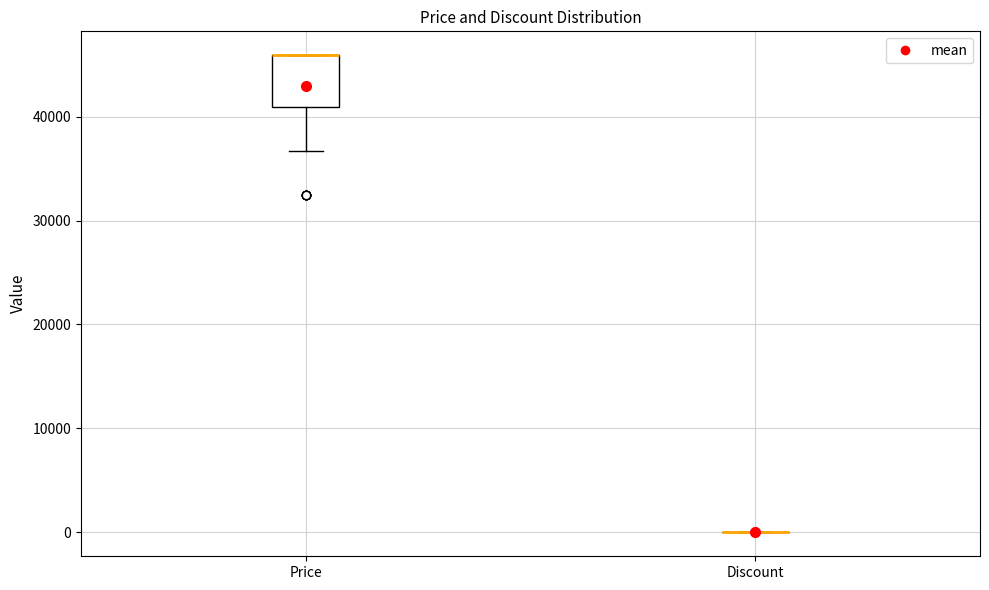

Which box is the tallest, from its lower edge to its upper edge?

Price